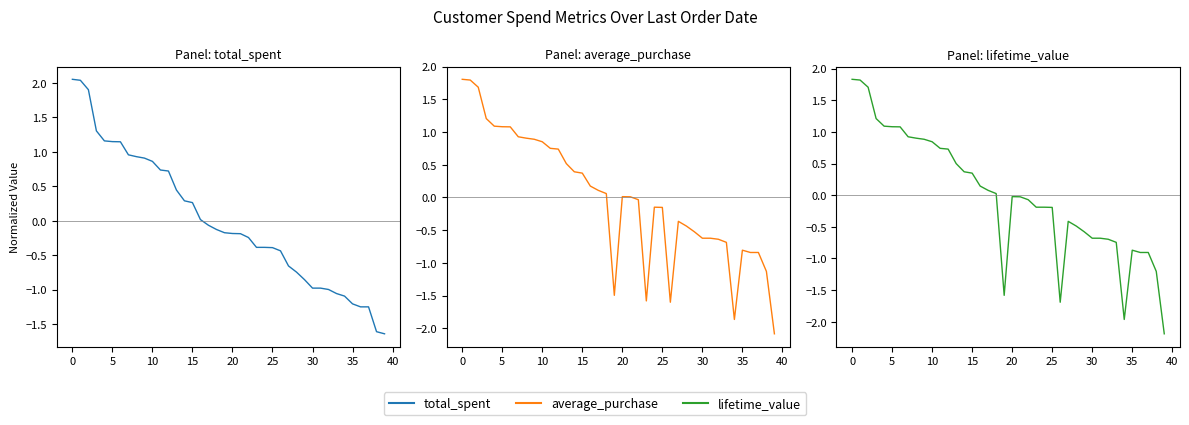

Which series has the widest spread of values?

lifetime_value